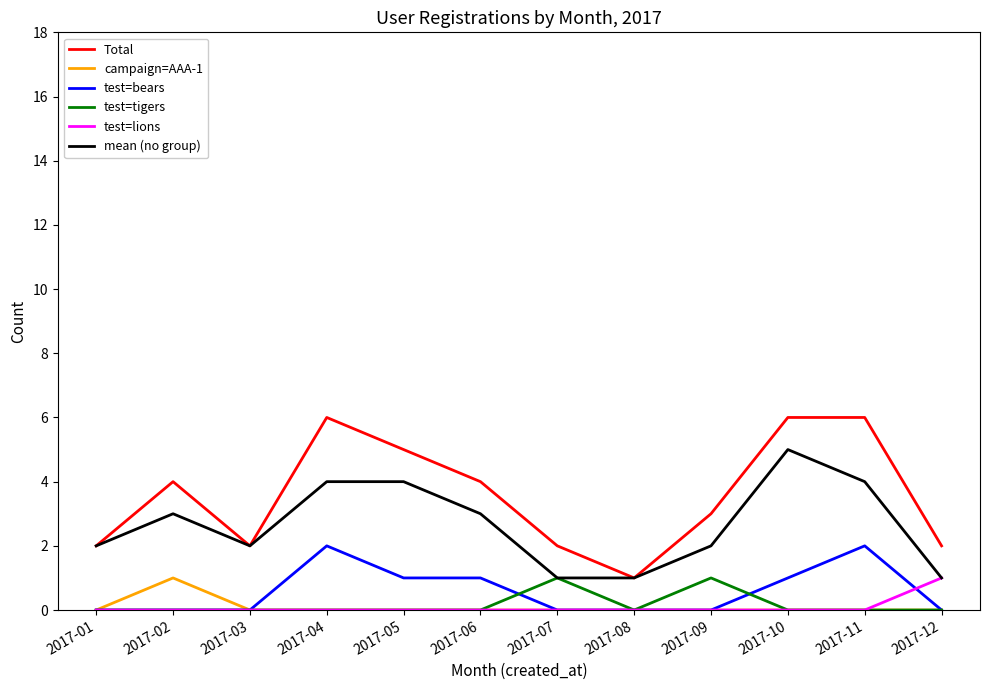

Is the value of test=tigers at 2017-06 greater than the value of mean (no group) at 2017-03?

No